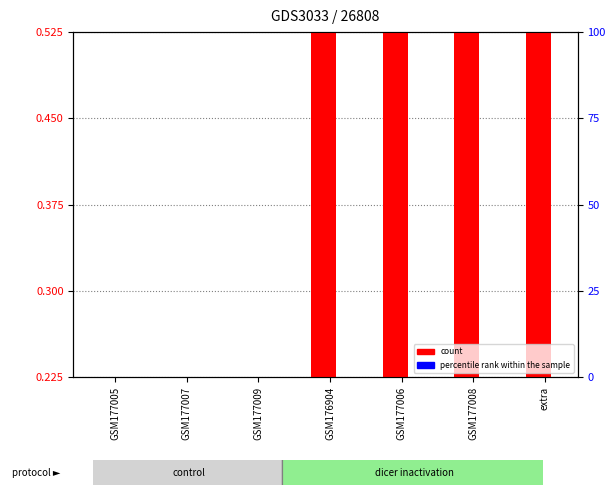

Reading left to right, what are all the values shown in this chart?

count: 0.0	0.0	0.0	9.6	11.6	20.8	38.9
percentile rank within the sample: 0.0	0.0	0.0	0.0	0.0	0.0	0.0